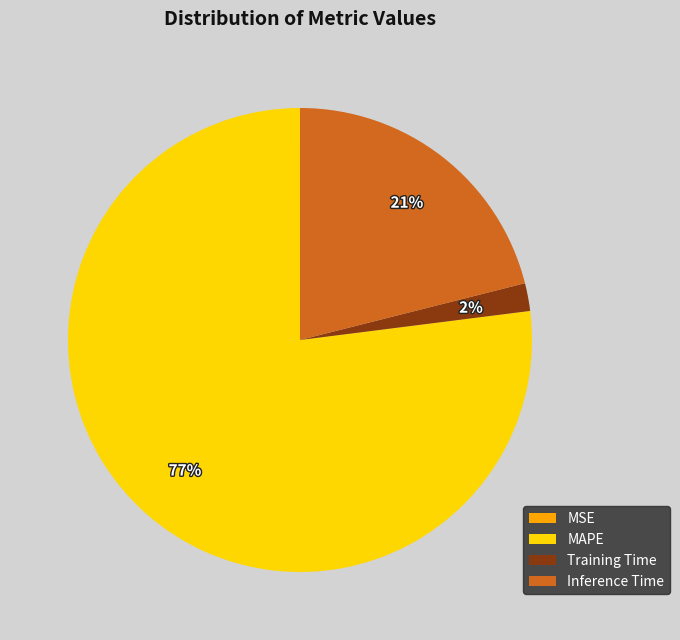

Between MAPE and Training Time, which is larger?

MAPE